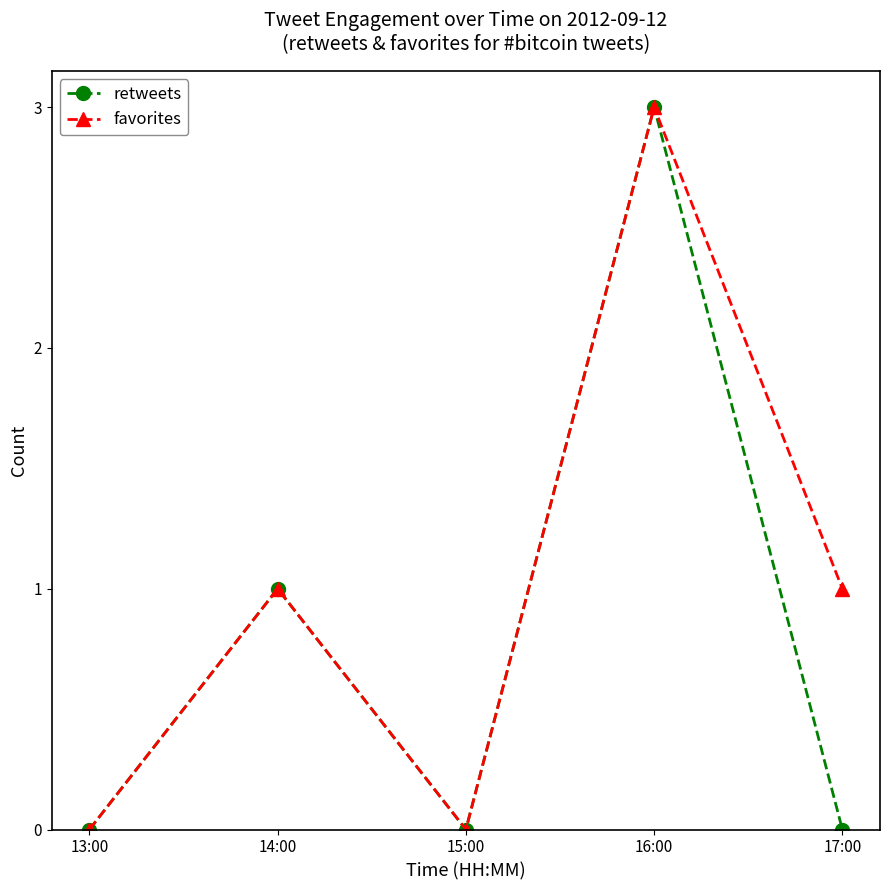

What is the difference between the maximum and minimum values in the favorites series?

3